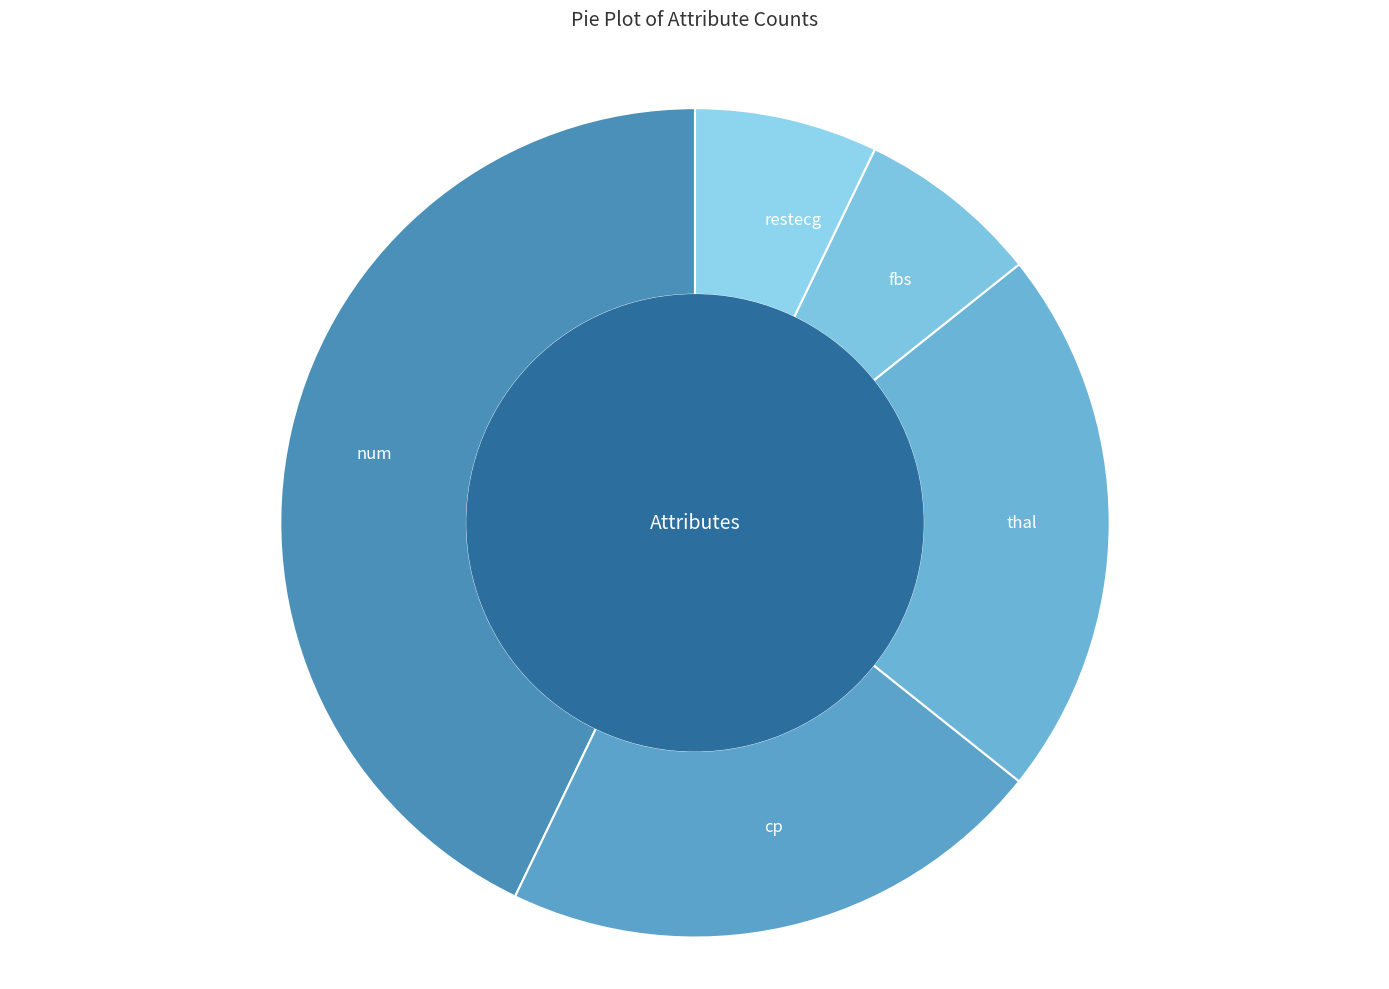

Which slice is the largest?

num